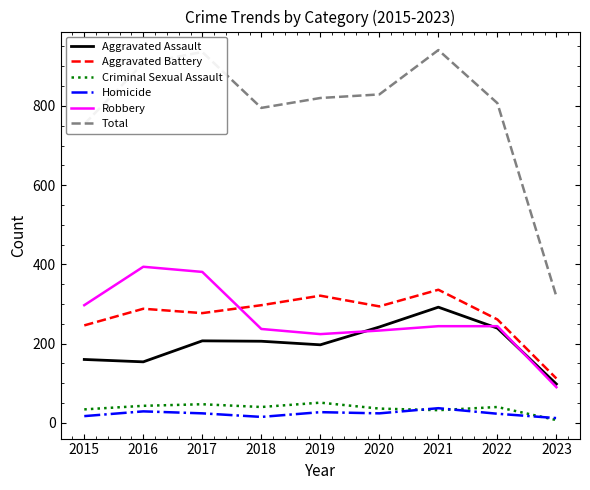

What is the difference between the maximum and minimum values in the Homicide series?

25